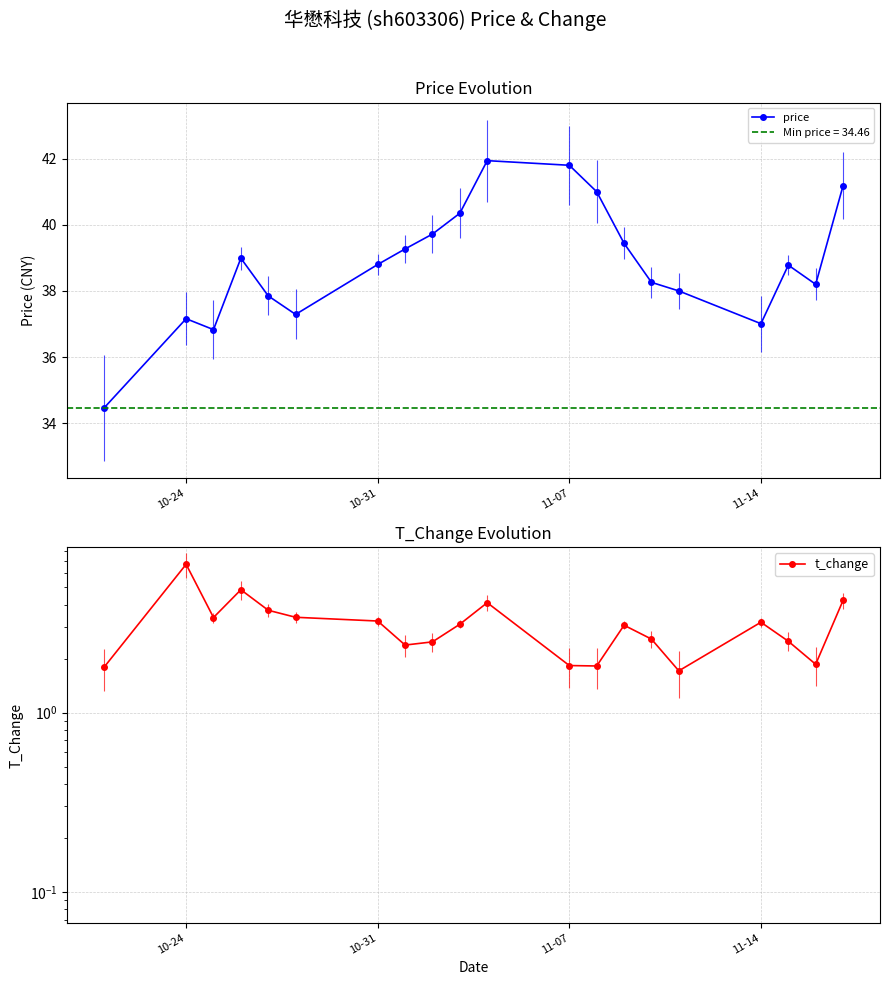

Which series has the largest total across all categories?

price